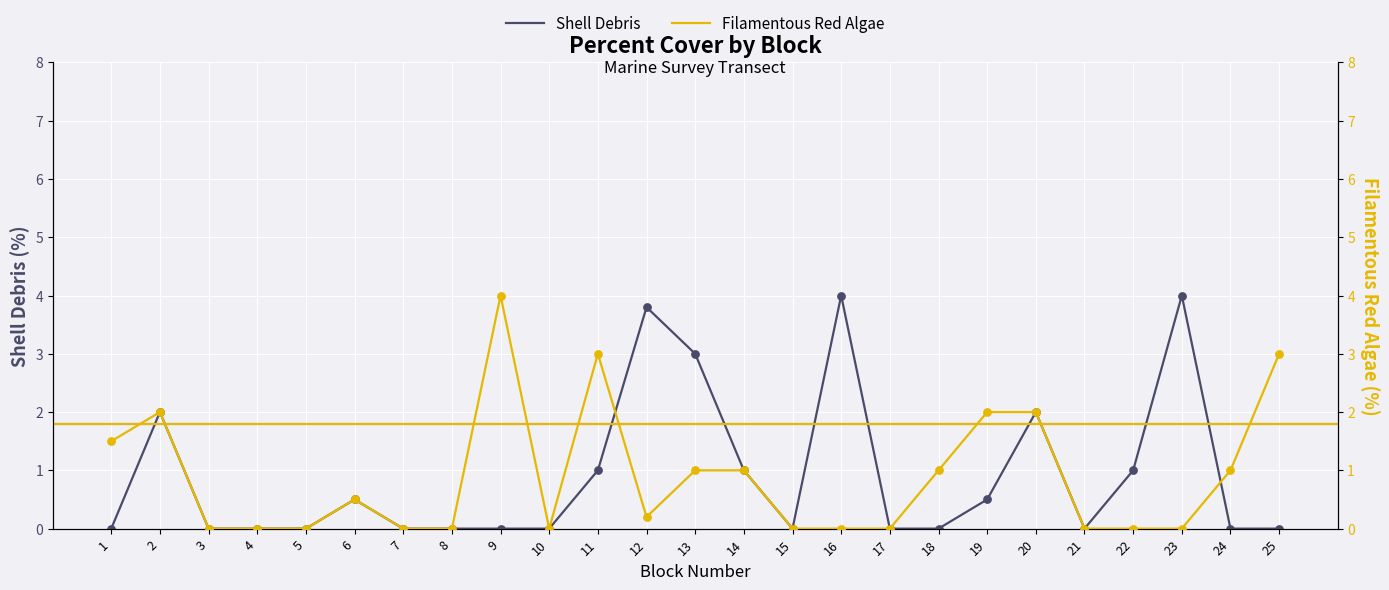

Which series reaches the minimum Y coordinate?

Shell Debris